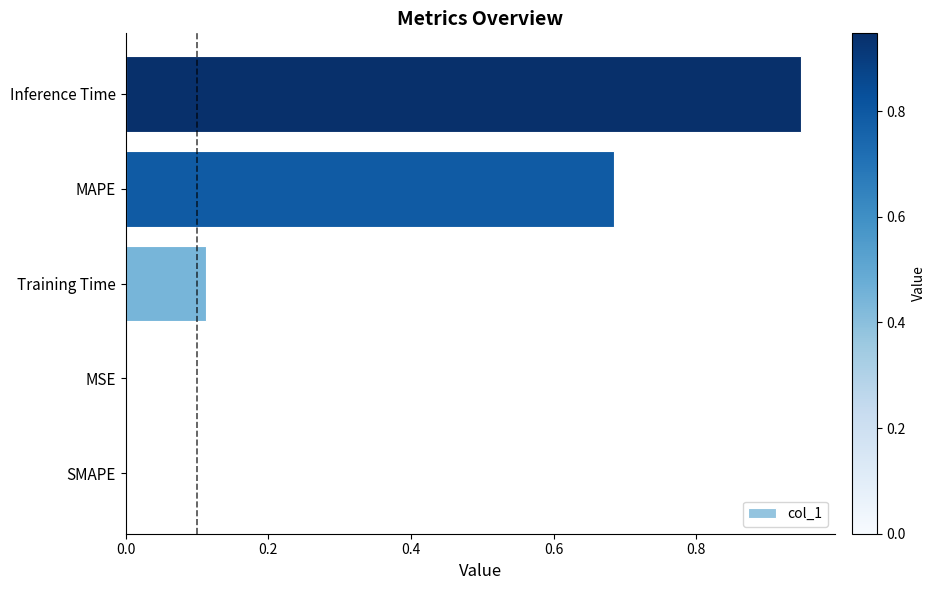

Which has a higher value, Training Time or MAPE?

MAPE